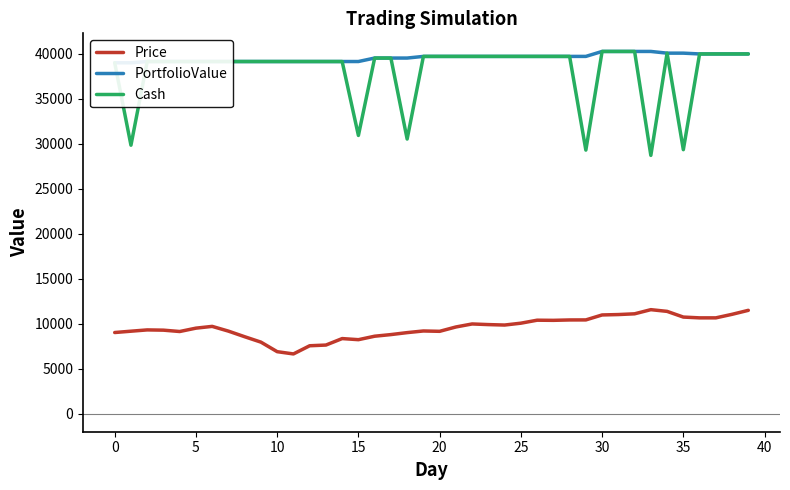

Does the chart display data point markers on the line(s)?

No